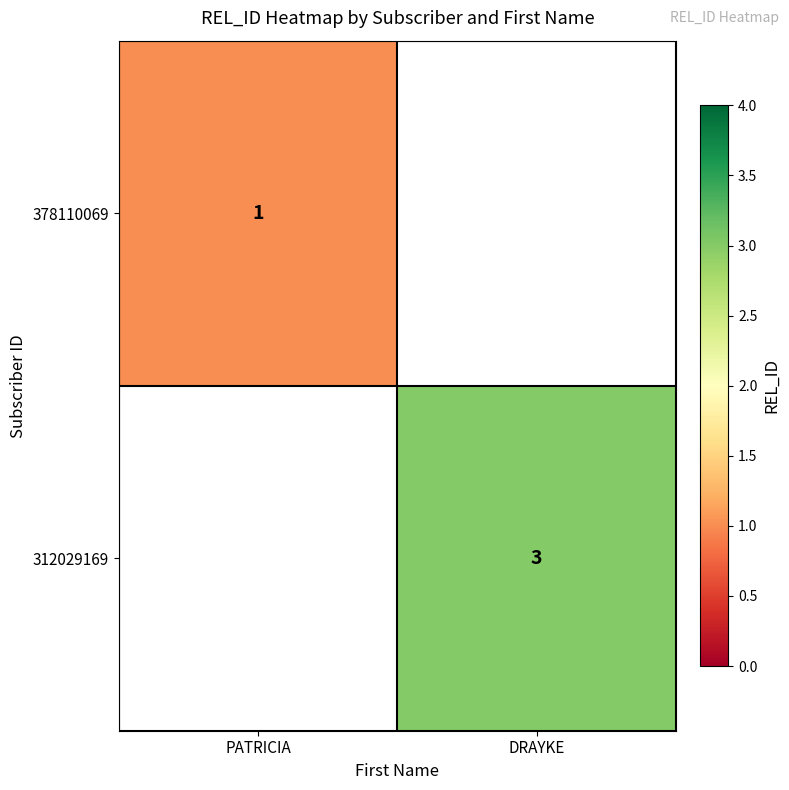

True or false: 312029169 has a value of 3 at DRAYKE.

True